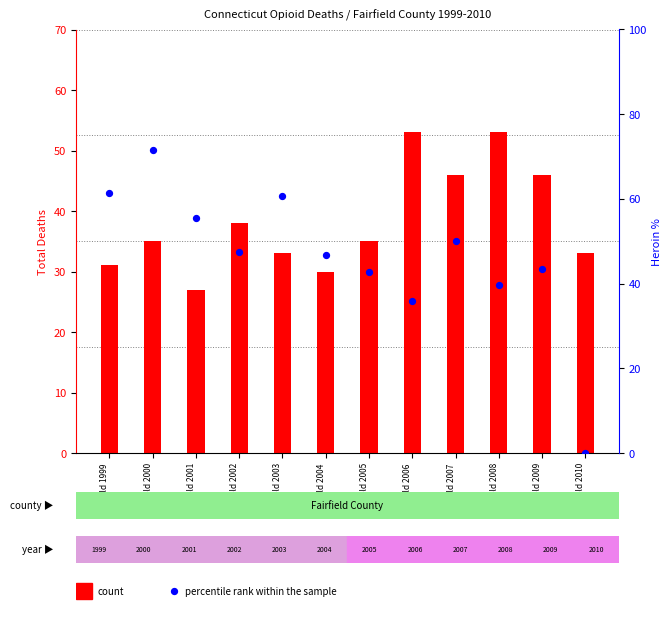

Which series contains the lowest Y value?

percentile rank within the sample